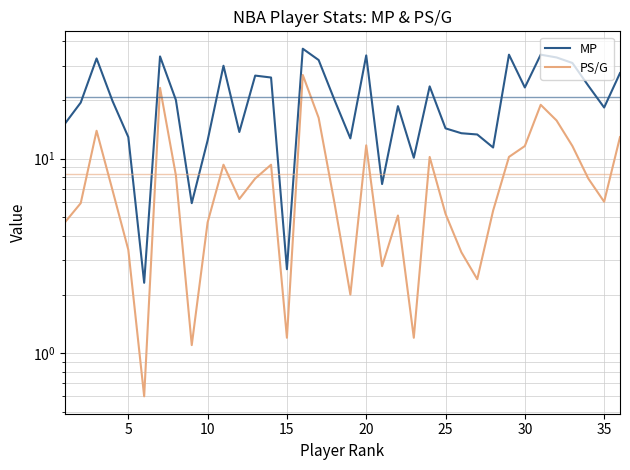

At 35, list the series in order from smallest to largest.

PS/G, MP